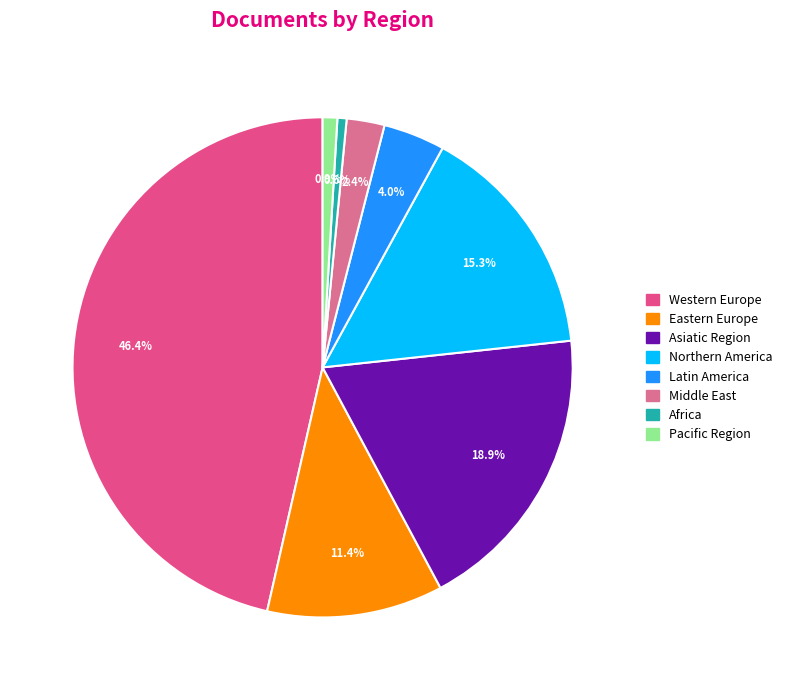

Is there a majority slice in this chart?

No